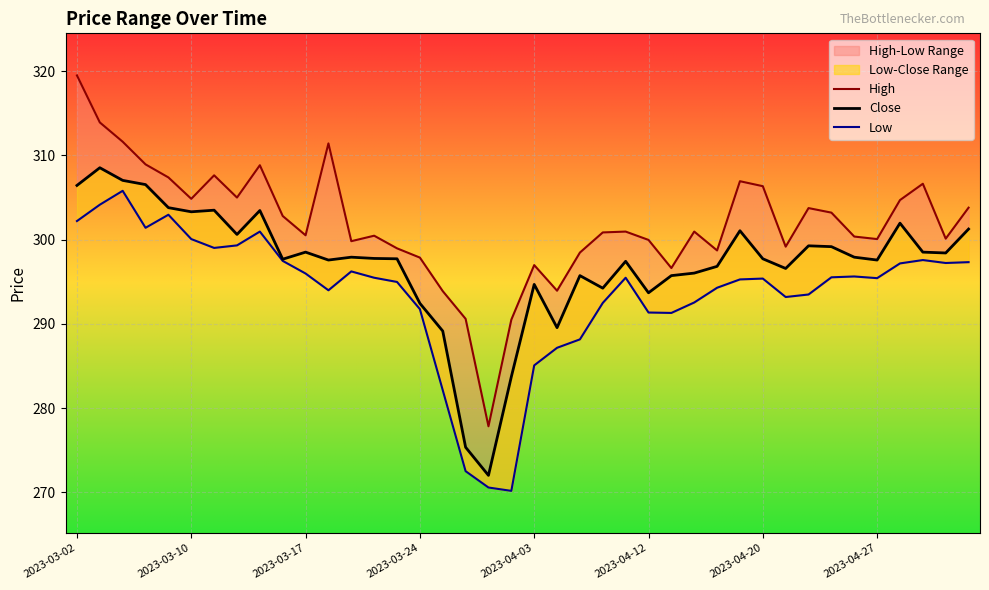

Is this an area chart (filled region under the line)?

No